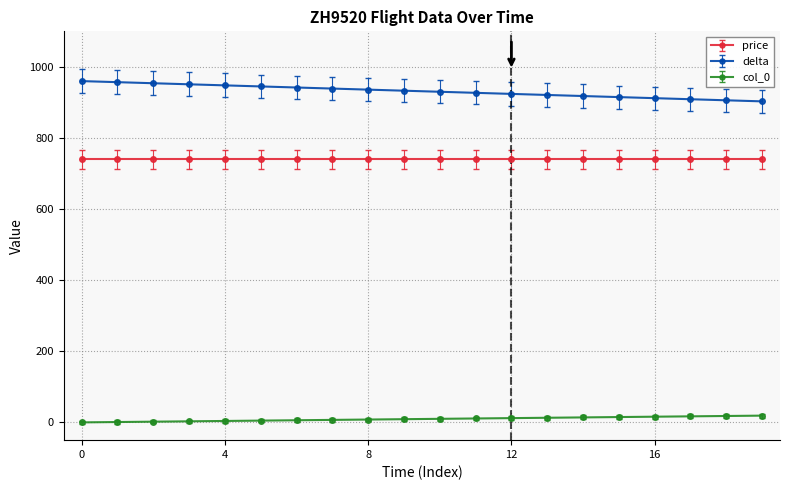

List the series in order of their peak value, highest first.

delta, price, col_0